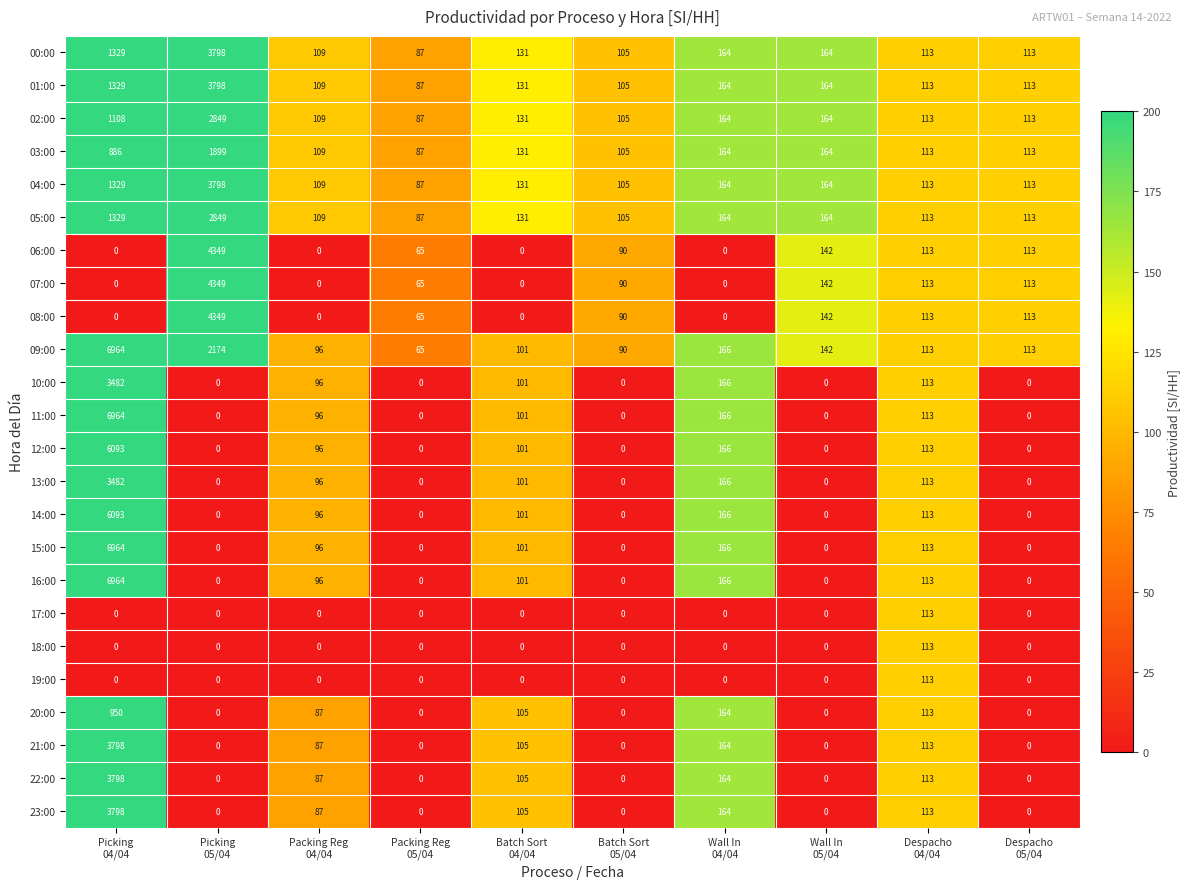

What is the greatest value displayed?

6964